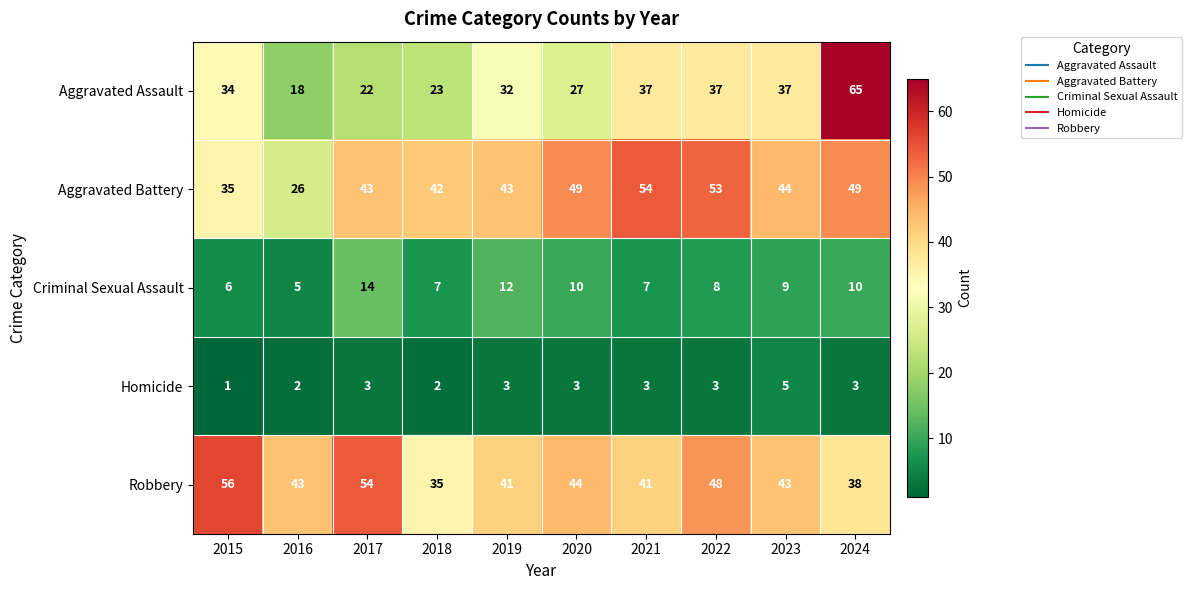

Rank the series by their maximum value, from lowest to highest.

Homicide, Criminal Sexual Assault, Aggravated Battery, Robbery, Aggravated Assault